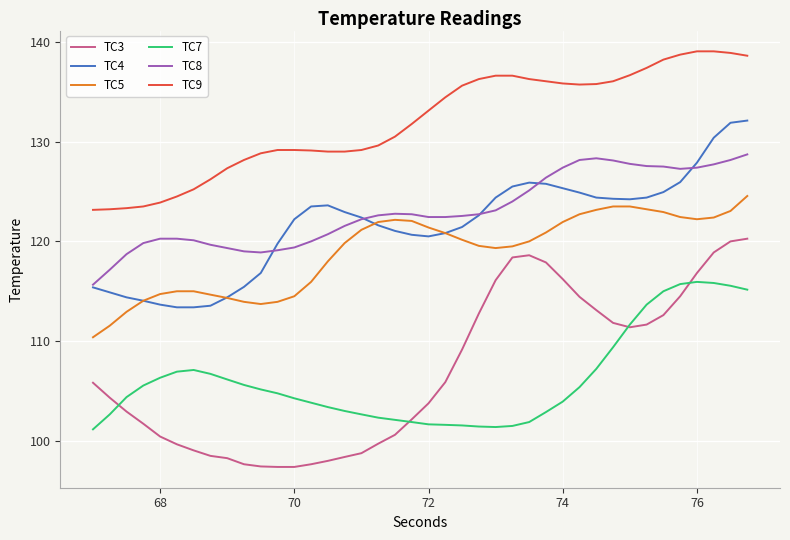

True or false: TC5 and TC9 cross at least once.

False